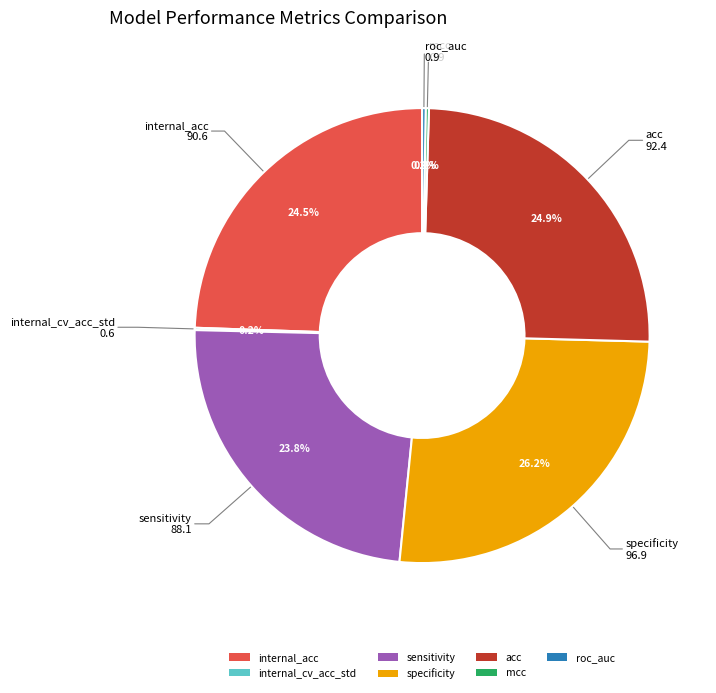

Which slice is the largest?

specificity